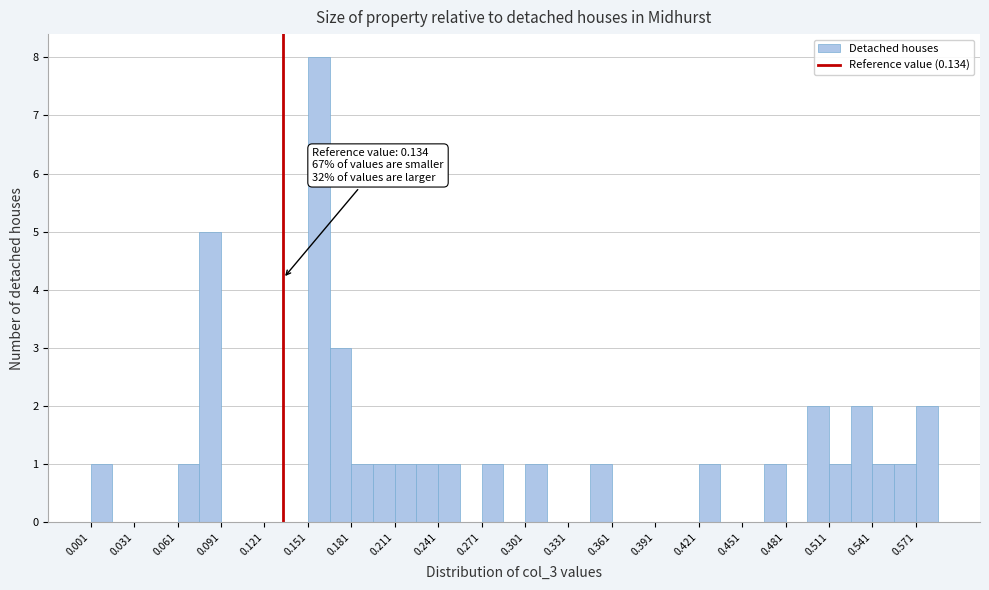

Around what value on the x-axis is the tallest bar? Give the approximate position of its centre, as read against the axis.

0.160